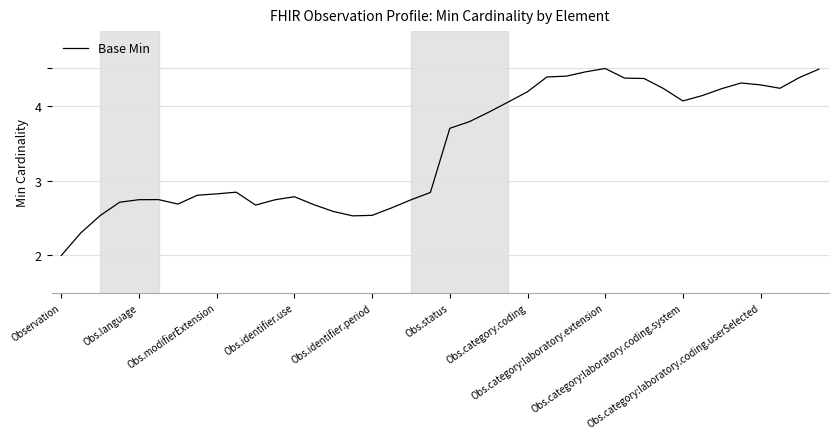

What is the minimum value shown in the chart?

2.0